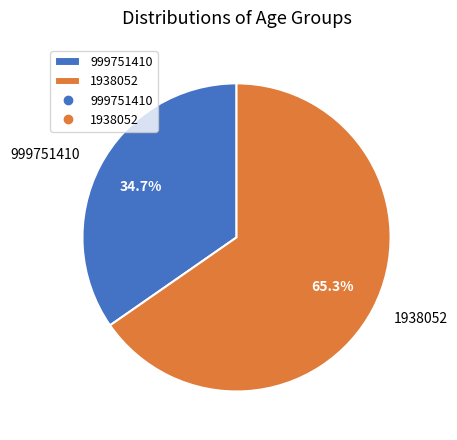

Is it true that 999751410 is 29% of the pie?

False